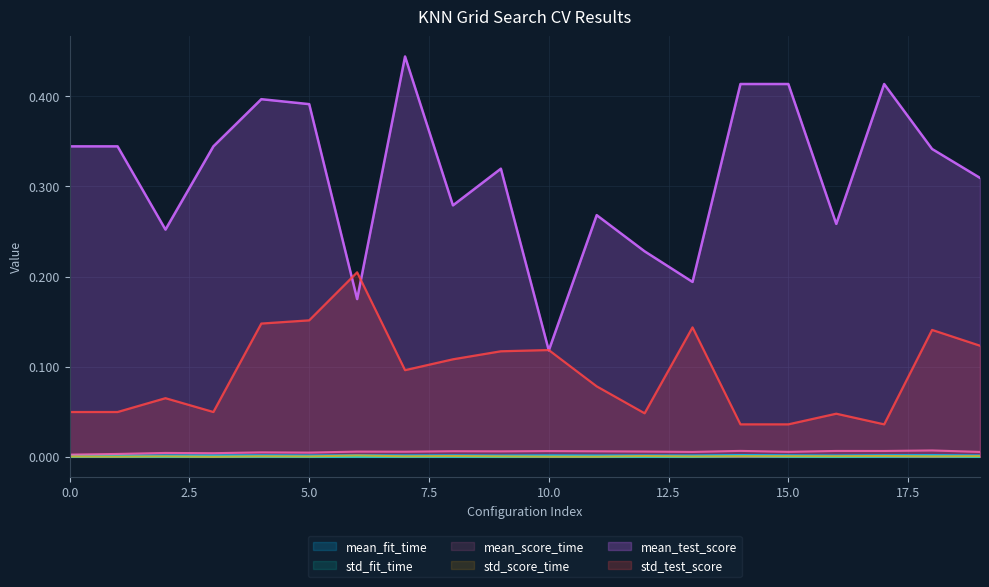

Reading left to right, transcribe all the data shown in this chart.

mean_fit_time: 0.0	0.0	0.0	0.0	0.0	0.0	0.0	0.0	0.0	0.0	0.0	0.0	0.0	0.0	0.0	0.0	0.0	0.0	0.0	0.0
std_fit_time: 0.0	0.0	0.0	0.0	0.0	0.0	0.0	0.0	0.0	0.0	0.0	0.0	0.0	0.0	0.0	0.0	0.0	0.0	0.0	0.0
mean_score_time: 0.0	0.0	0.0	0.0	0.0	0.0	0.0	0.0	0.0	0.0	0.0	0.0	0.0	0.0	0.0	0.0	0.0	0.0	0.0	0.0
std_score_time: 0.0	0.0	0.0	0.0	0.0	0.0	0.0	0.0	0.0	0.0	0.0	0.0	0.0	0.0	0.0	0.0	0.0	0.0	0.0	0.0
mean_test_score: 0.3	0.3	0.3	0.3	0.4	0.4	0.2	0.4	0.3	0.3	0.1	0.3	0.2	0.2	0.4	0.4	0.3	0.4	0.3	0.3
std_test_score: 0.0	0.0	0.1	0.0	0.1	0.2	0.2	0.1	0.1	0.1	0.1	0.1	0.0	0.1	0.0	0.0	0.0	0.0	0.1	0.1